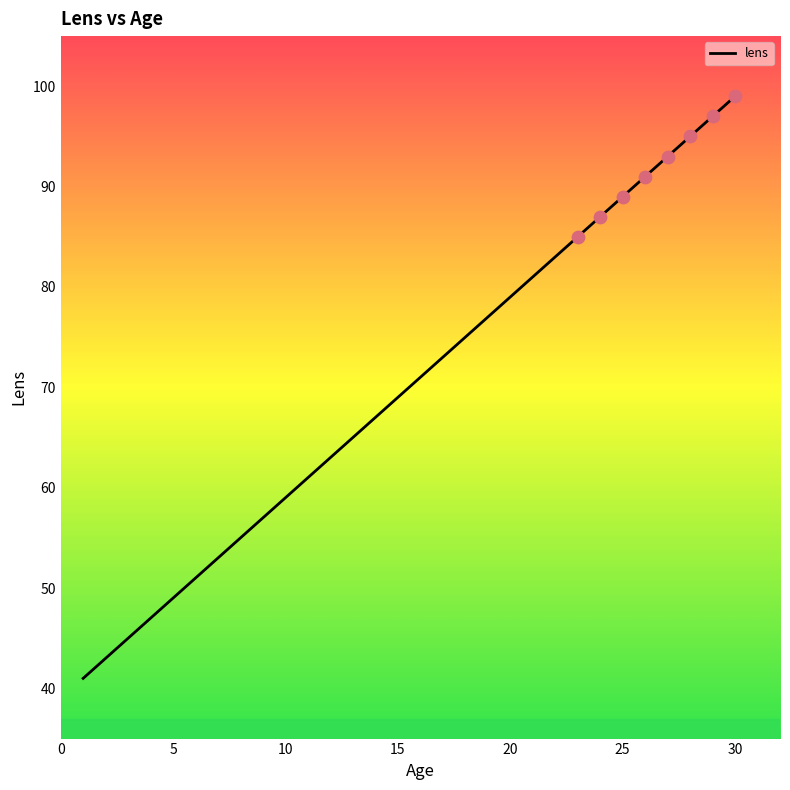

What is the maximum value shown in the chart?

99